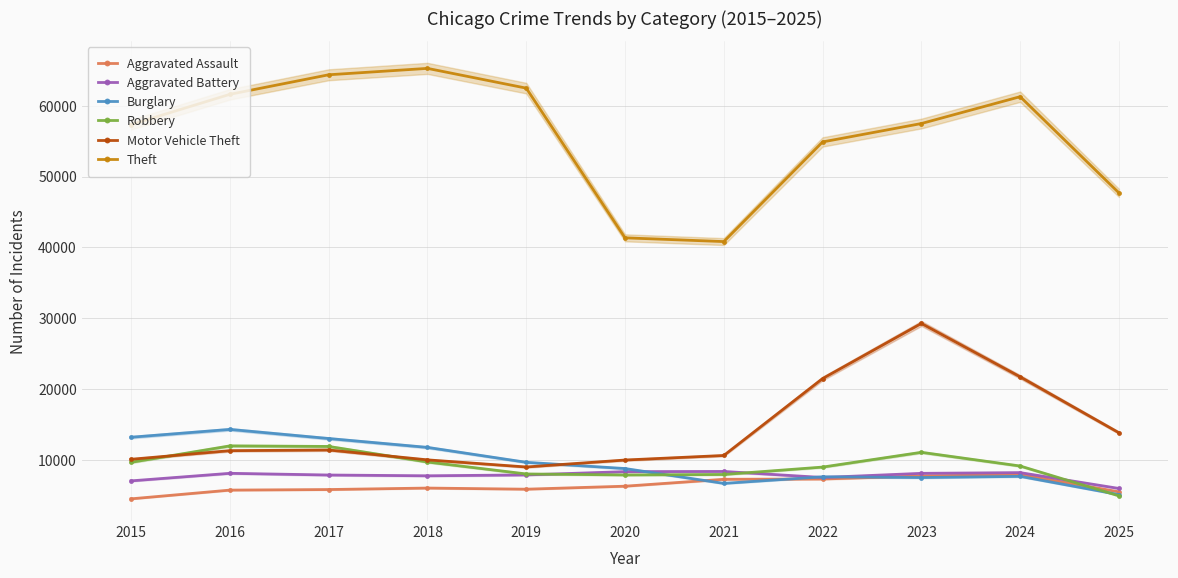

How many interior local valleys does the Aggravated Assault series have?

1